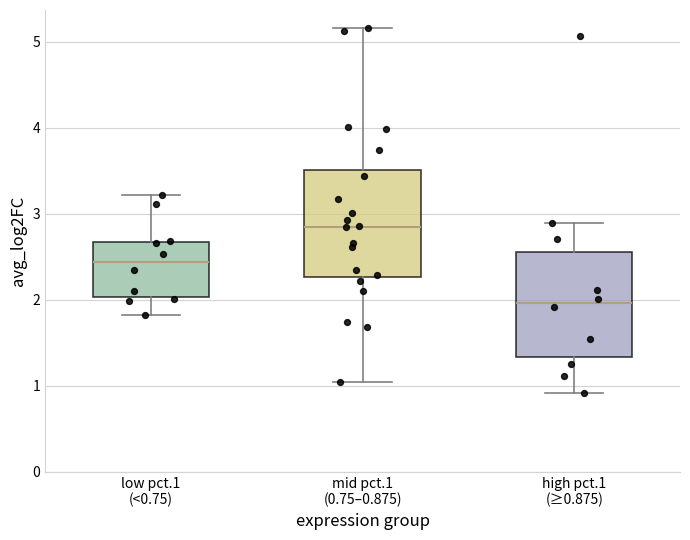

Which box's median line is the lowest?

high pct.1 (≥0.875)